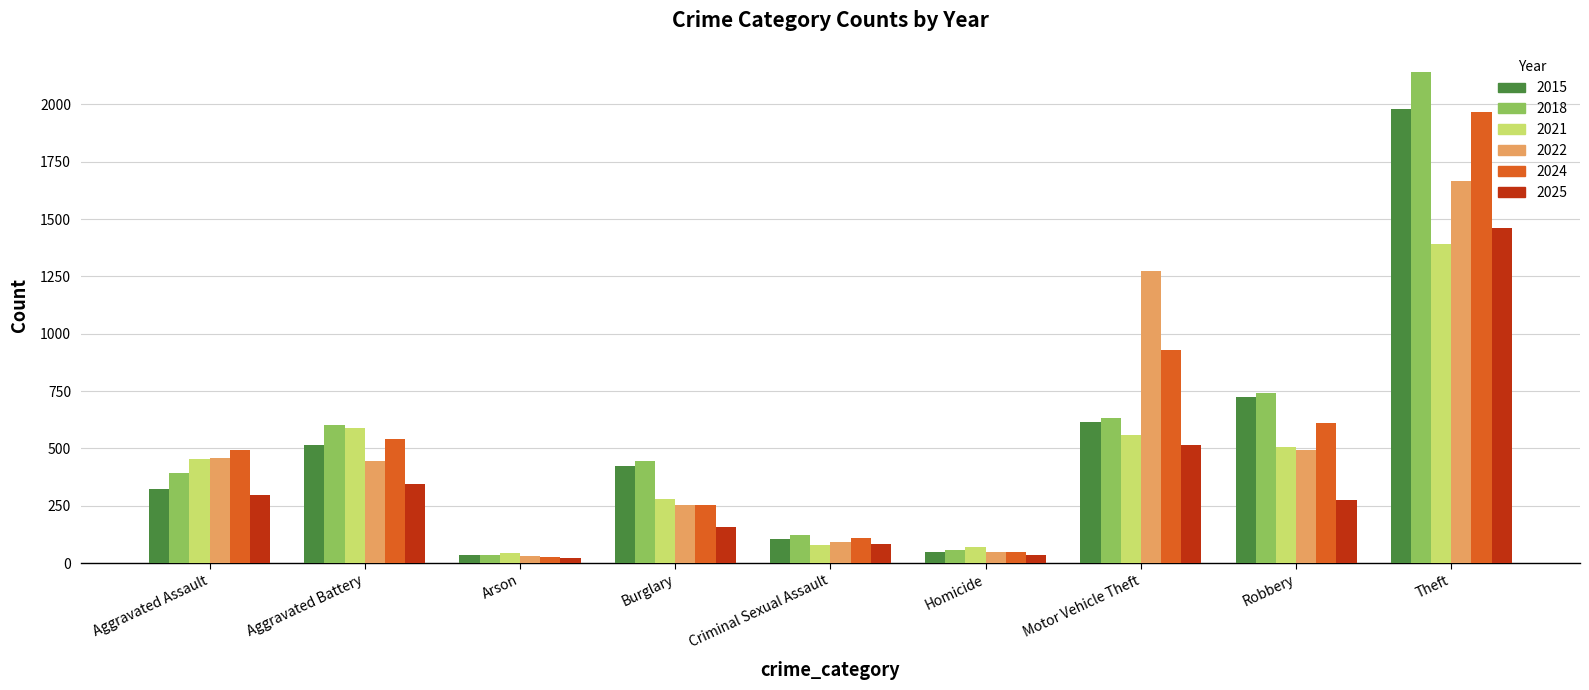

What is the difference between the maximum and second lowest values in the 2018 series?

2084